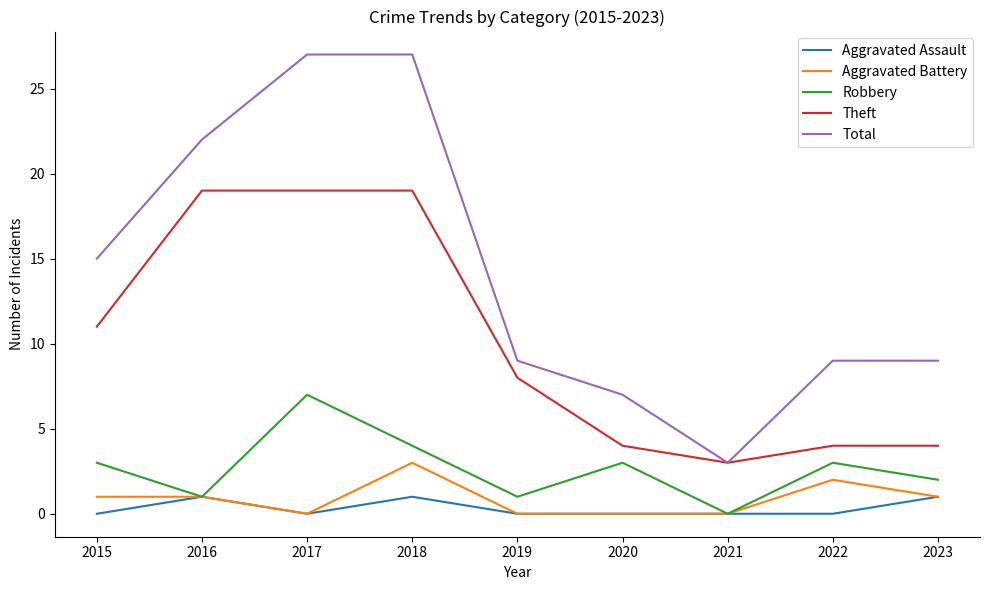

What is the total value across all series at 2019?

18